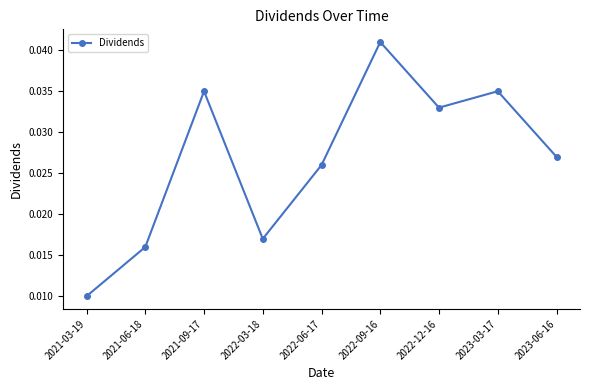

Which has a higher value, 2022-03-18 or 2021-06-18?

2022-03-18